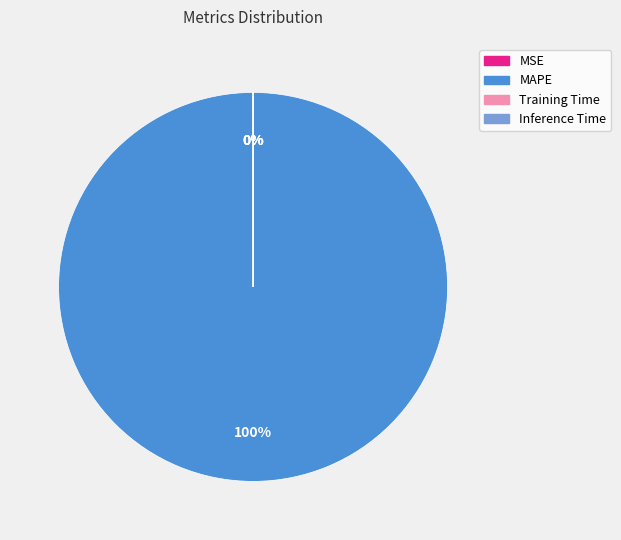

What is the largest slice in the pie chart?

MAPE